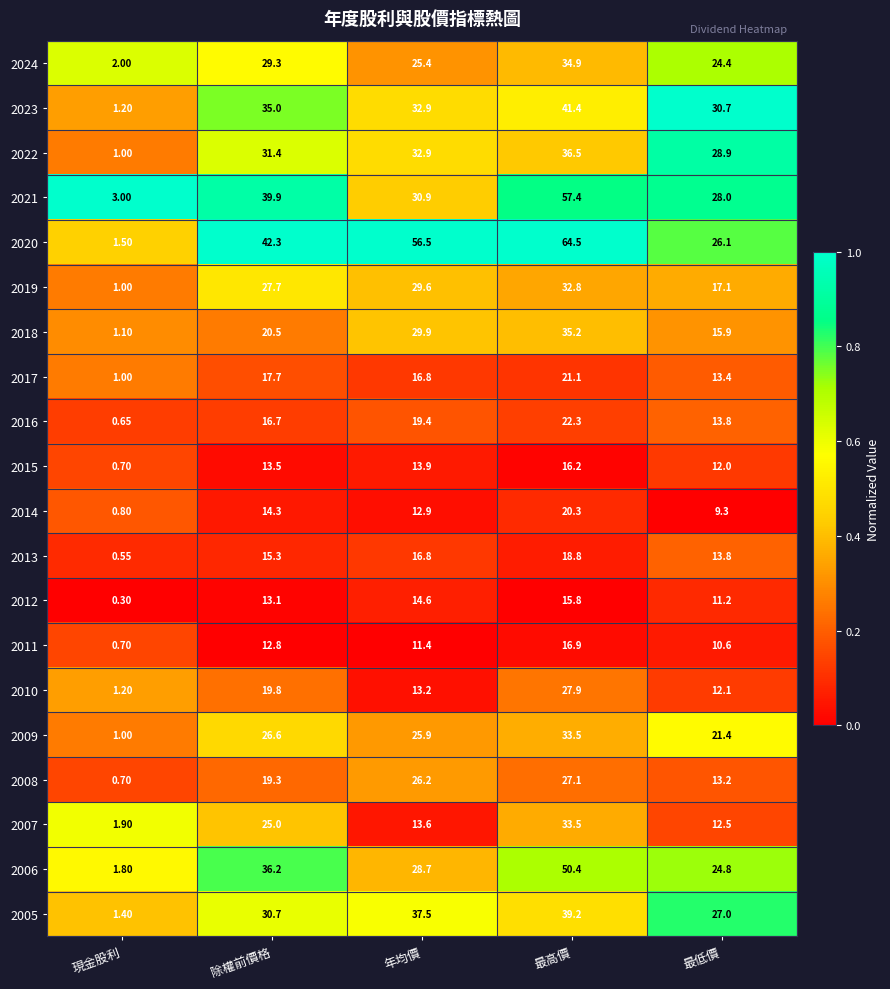

What is the greatest value displayed?

64.5